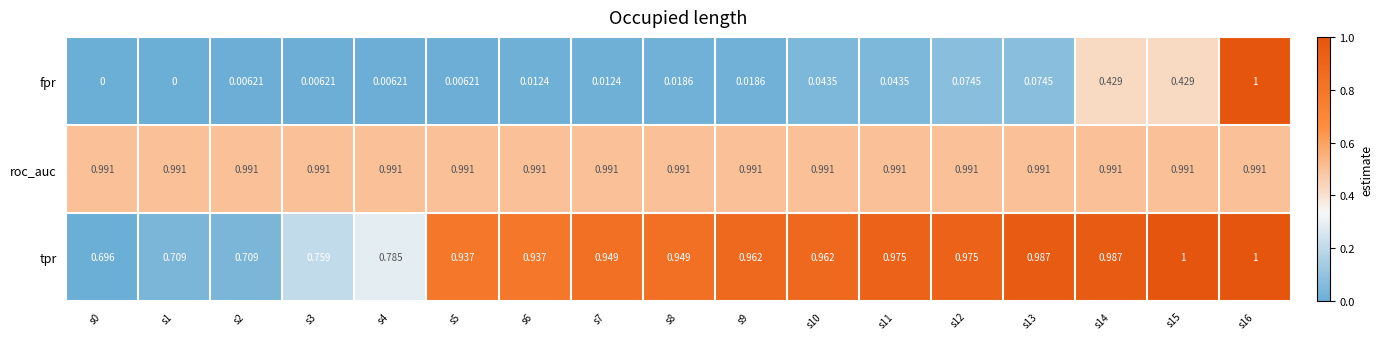

What is the total value across all series at s12?

2.0